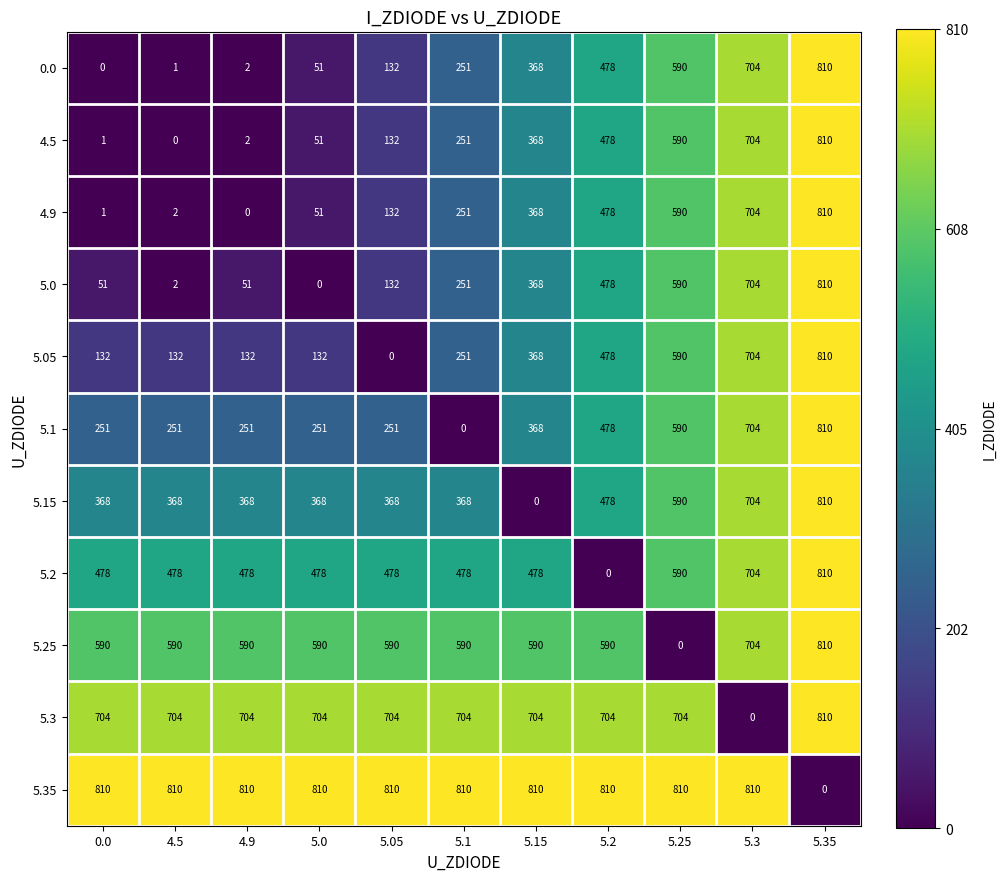

Is the value of 5.2 at 5.35 greater than the value of 5.05 at 5.25?

Yes